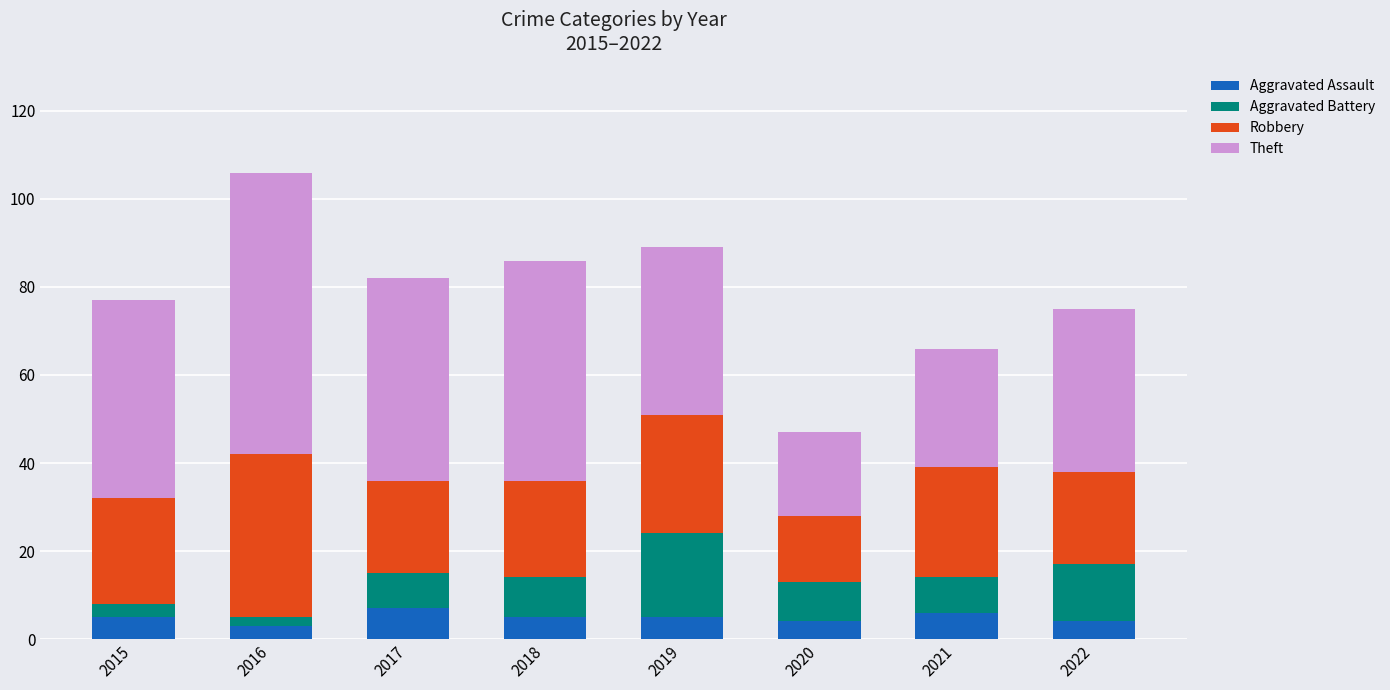

What is the value of the Aggravated Assault bar at the 5th from the left?

5